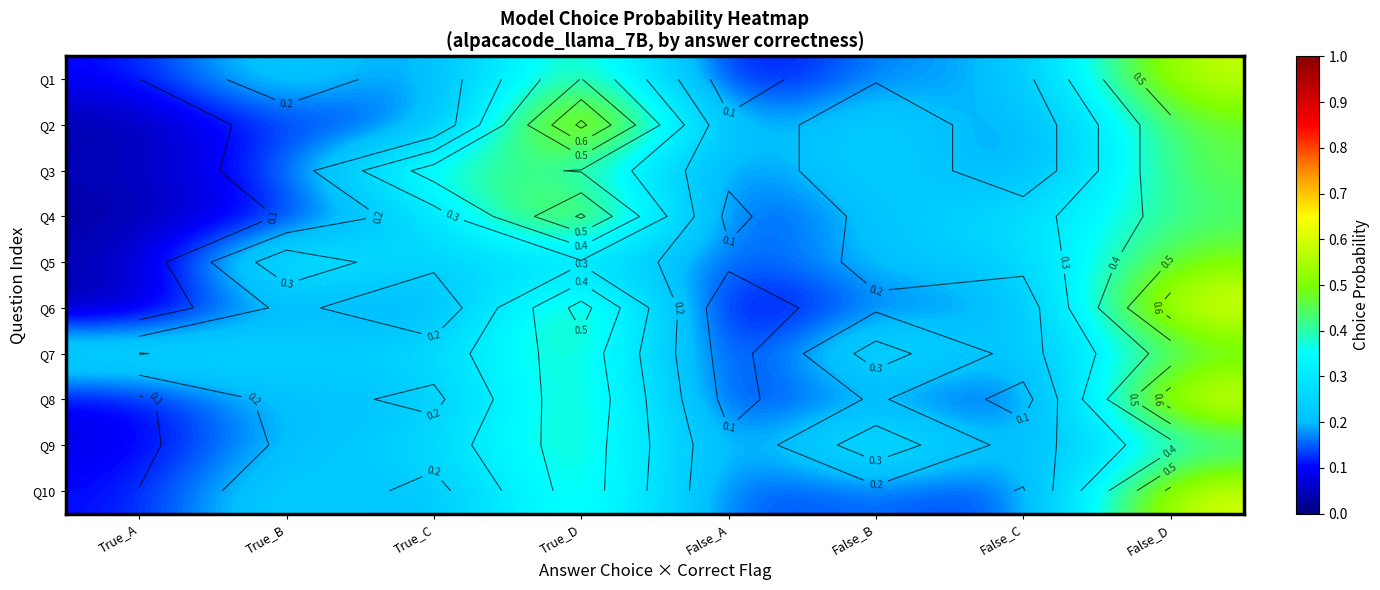

Is the value of Q6 at True_A greater than the value of Q5 at False_D?

No